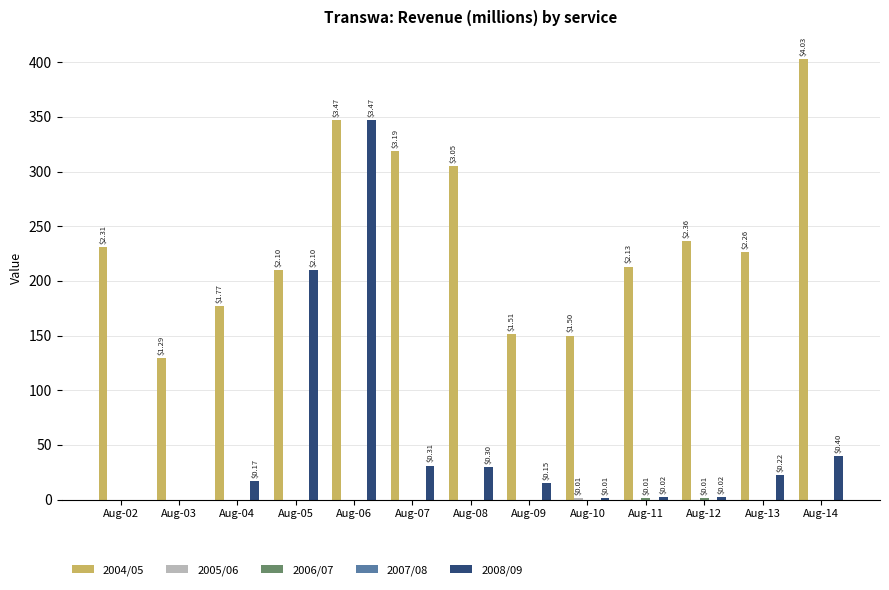

What is the maximum value shown in the chart?

403